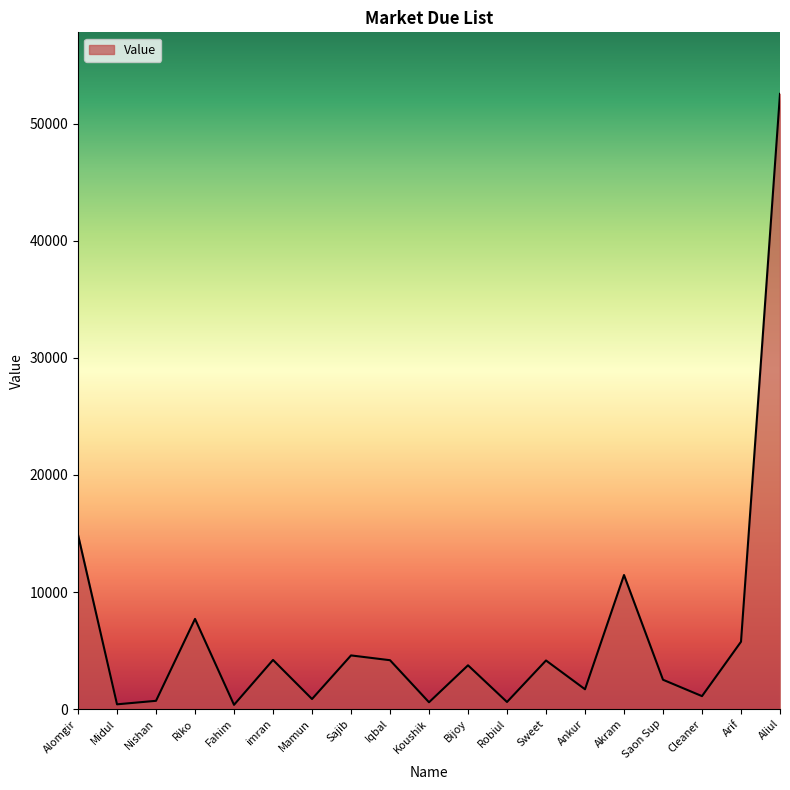

What is the difference between the values at Fahim and Sajib?

4224